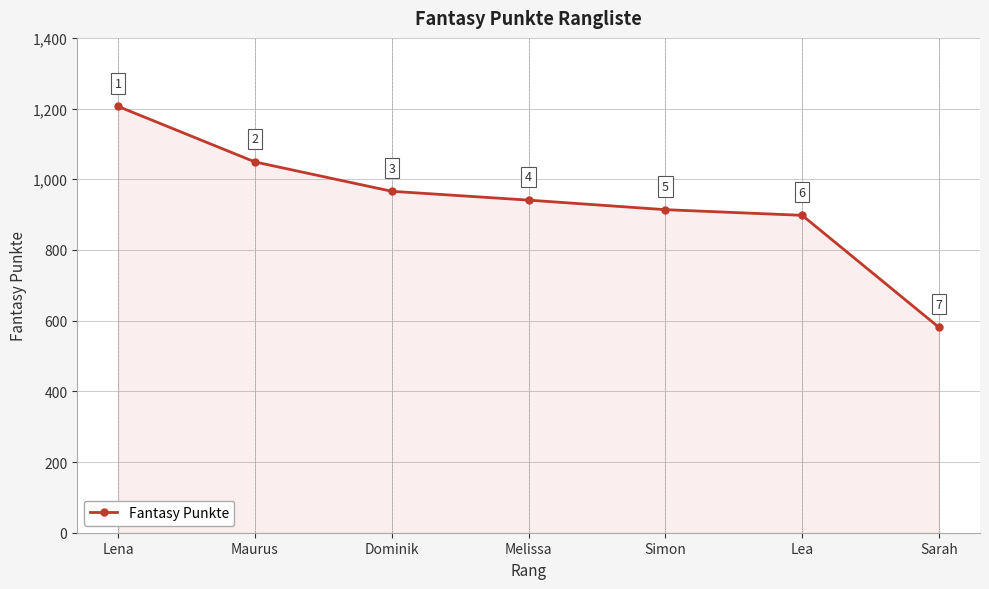

What is the difference between the maximum and minimum values?

625